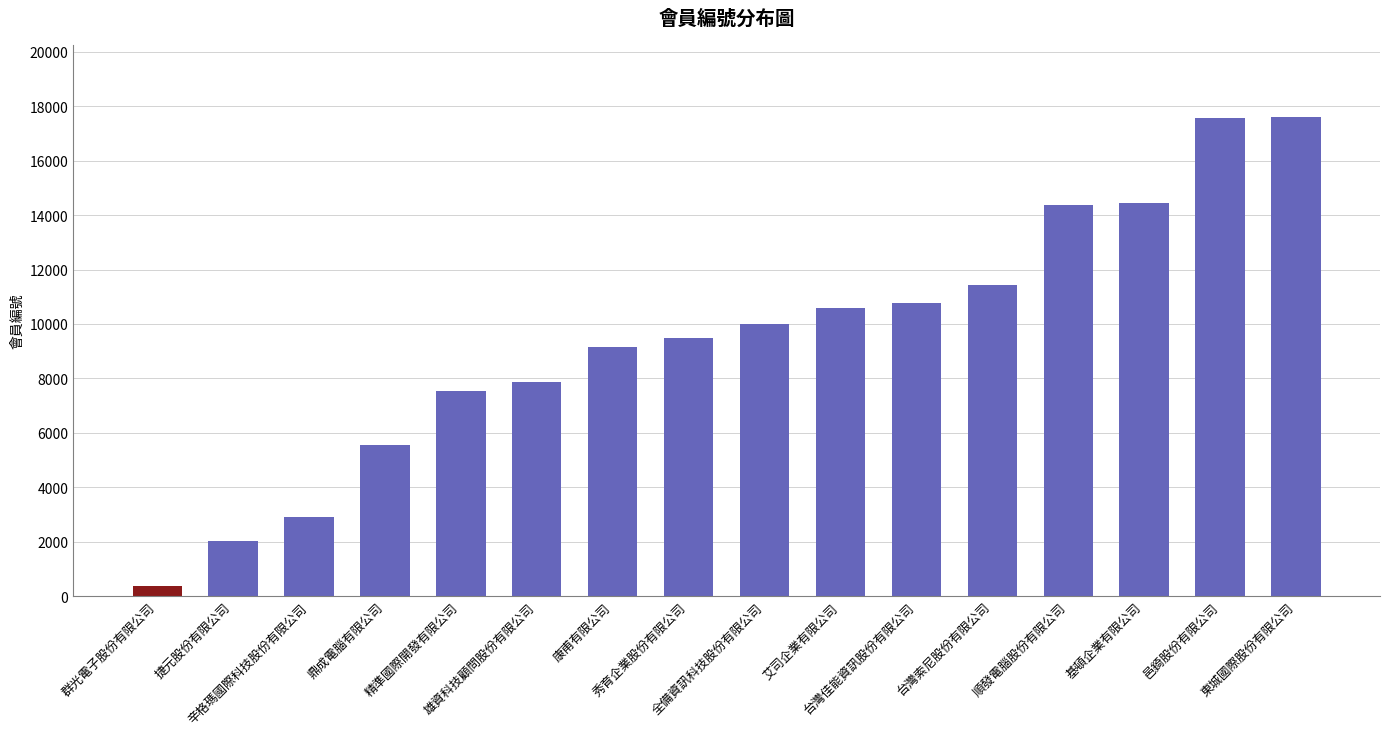

What is the maximum value shown in the chart?

17609